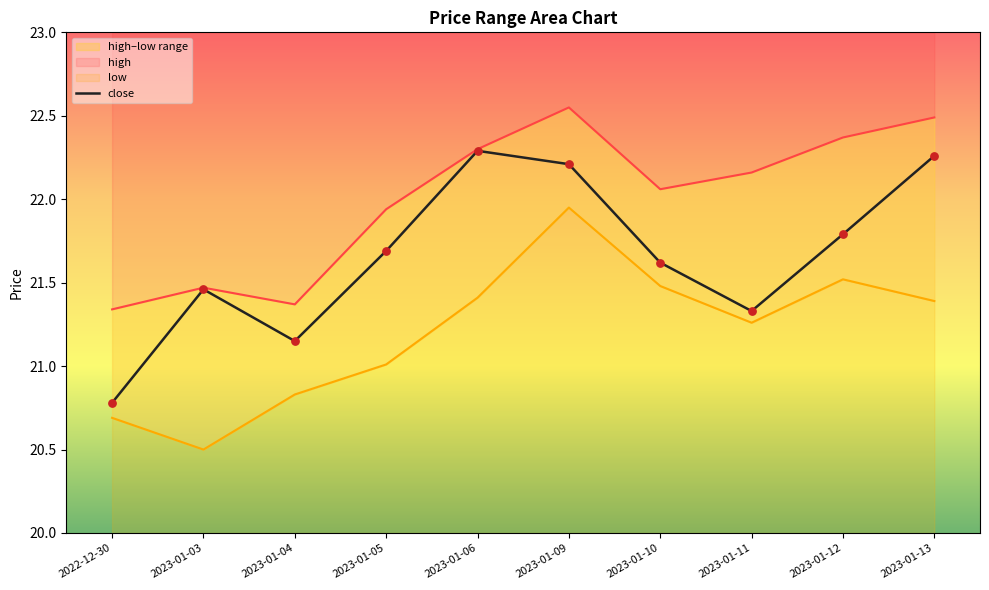

Which has a higher value, 2023-01-11 or 2023-01-03?

2023-01-03